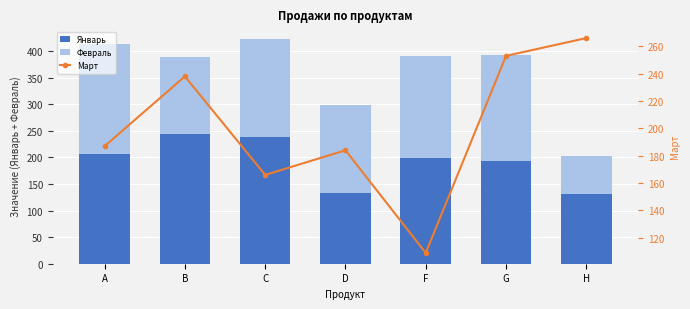

How many groups of bars are there?

7